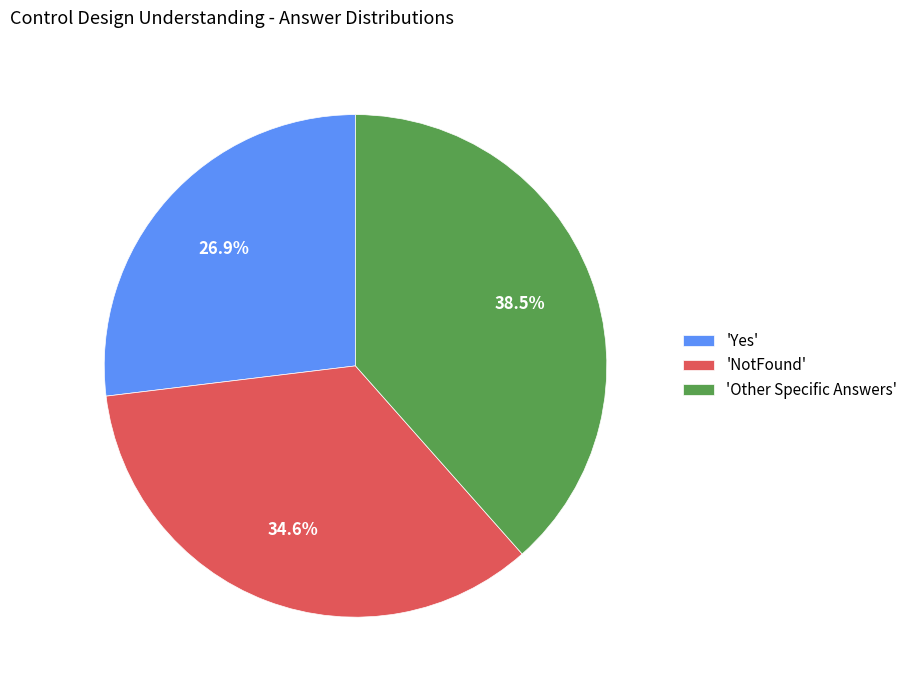

Between 'Other Specific Answers' and 'Yes', which is larger?

'Other Specific Answers'